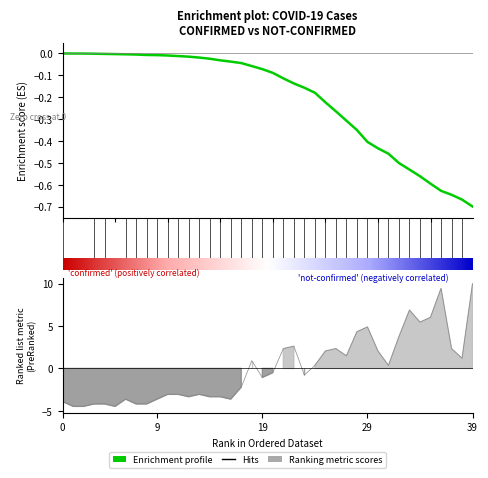

How many data points are above 0?

19